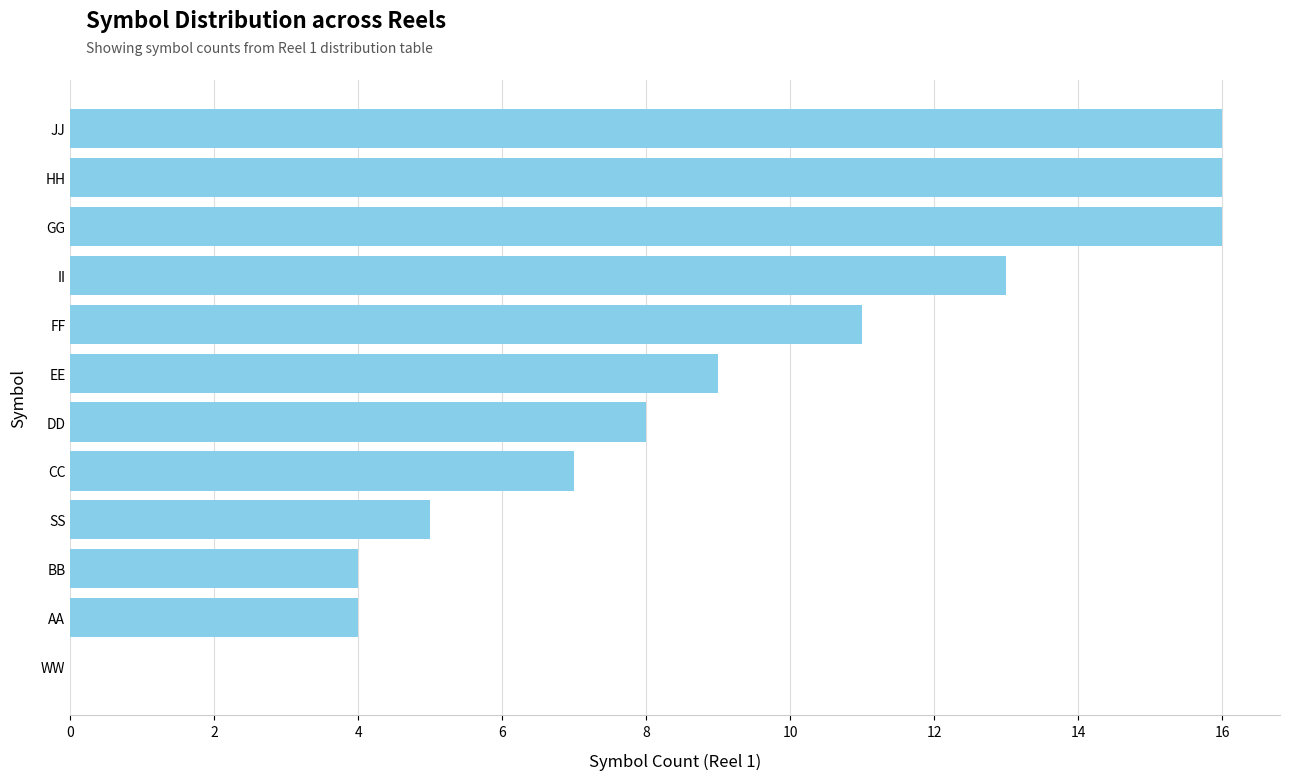

Reading bottom to top, extract all data points from this chart.

WW=0	AA=4	BB=4	SS=5	CC=7	DD=8	EE=9	FF=11	II=13	GG=16	HH=16	JJ=16